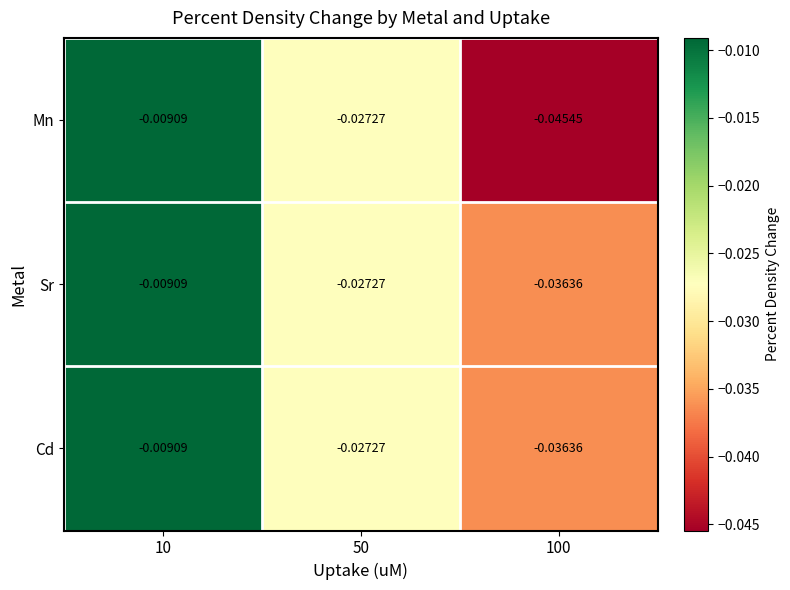

Which series has the largest range (max minus min)?

Mn